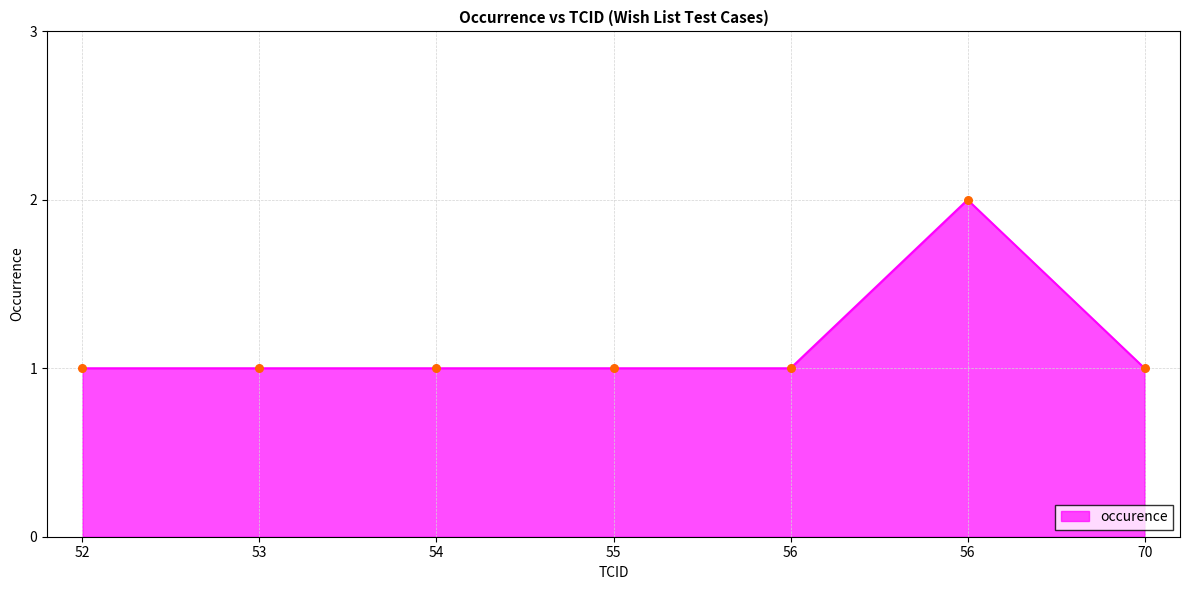

Count the number of data series in this chart.

1